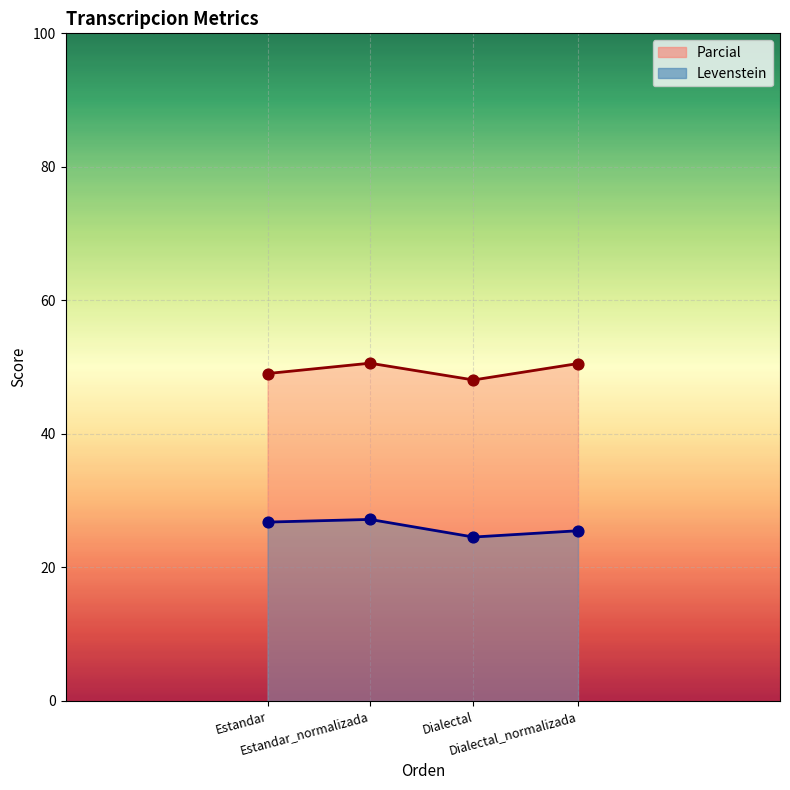

What are all the series names shown in the legend?

Parcial, Levenstein